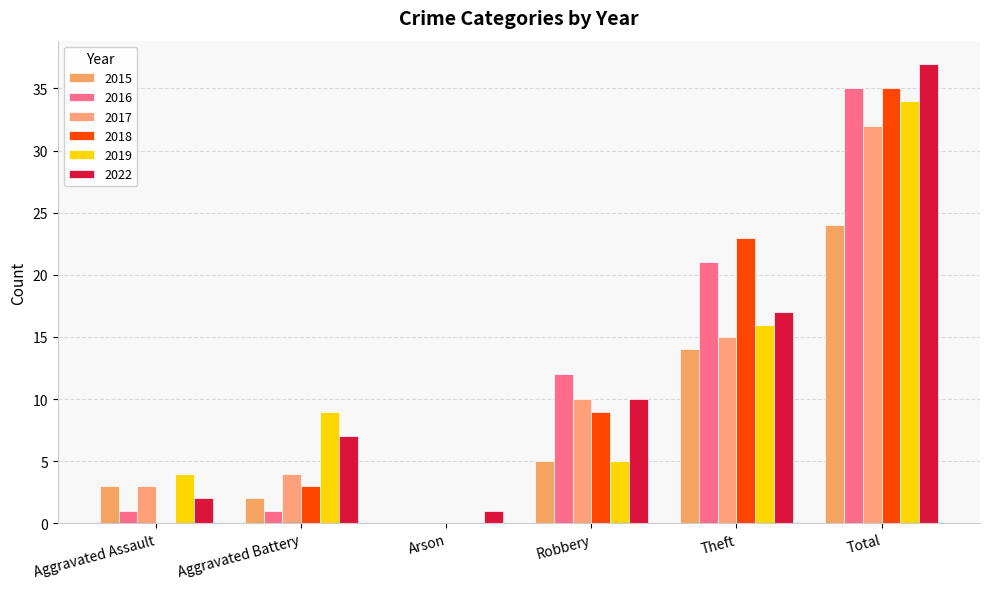

The 2015 series shows 24 at Total. True or false?

True